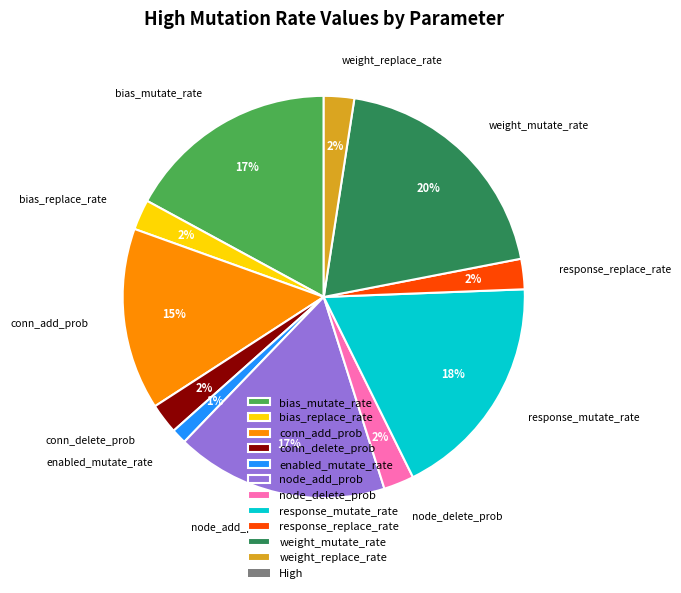

True or false: enabled_mutate_rate accounts for 11% of the total.

False